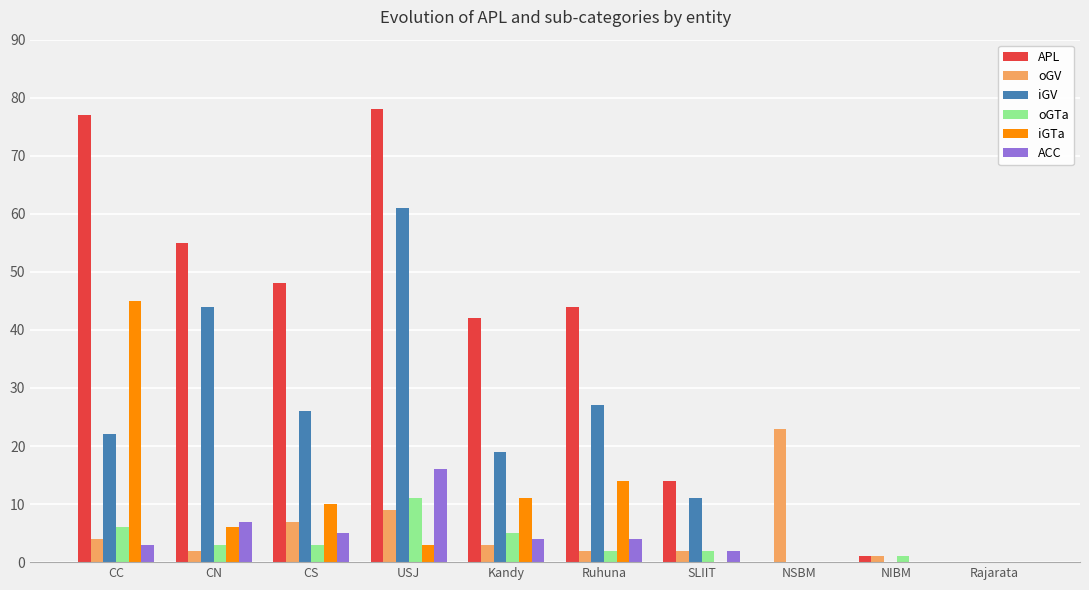

Which series has the largest total across all categories?

APL